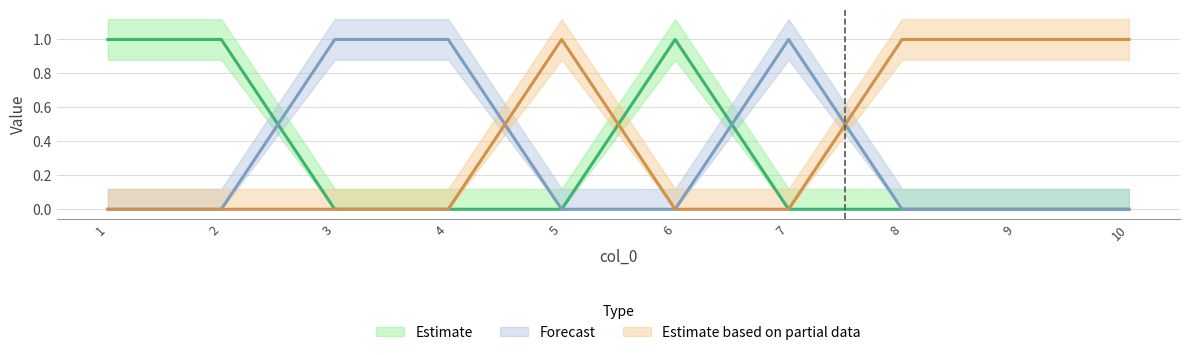

Which series has the largest total across all categories?

1